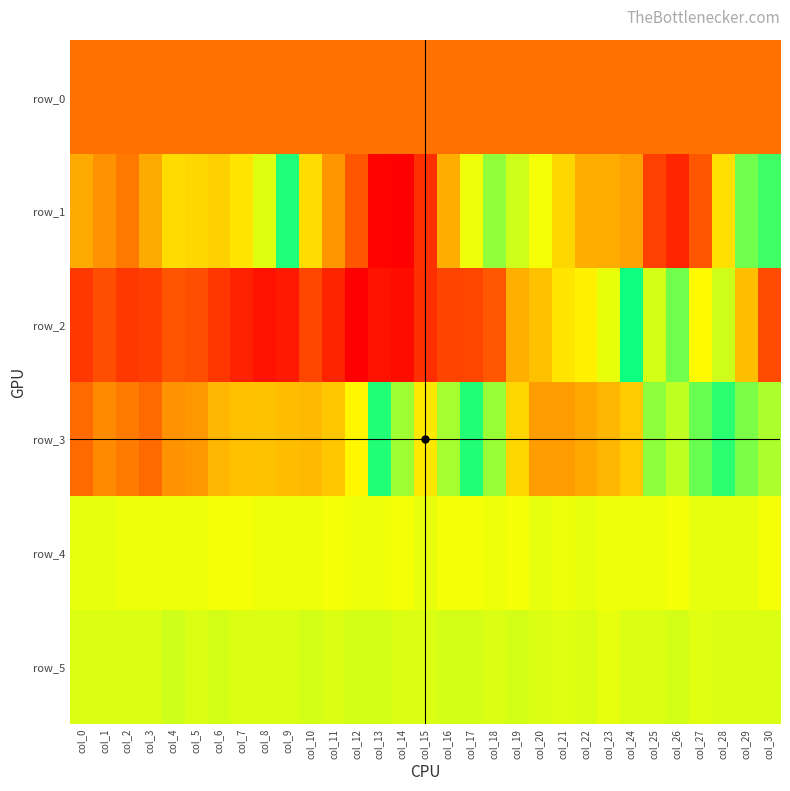

At how many categories does at least one series exceed 1378?

4